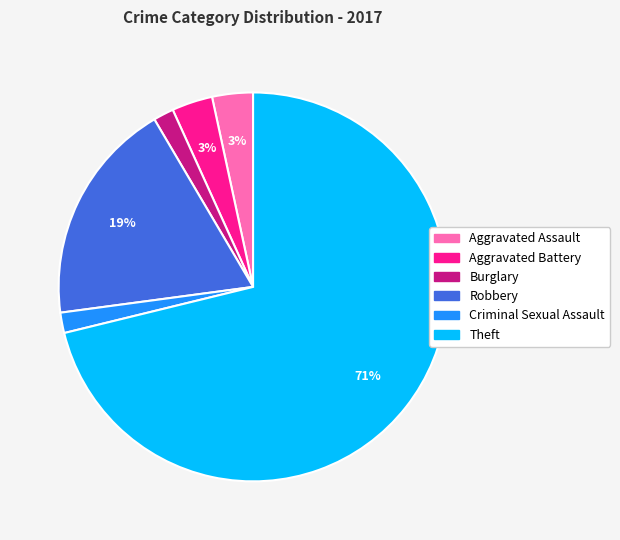

To the nearest percent, what is the average slice percentage?

17%